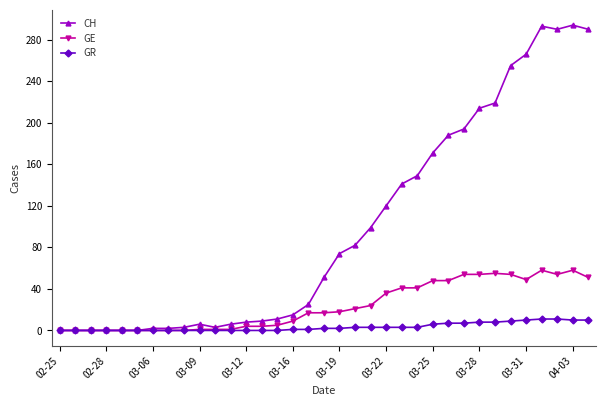

How many categories are shown in the chart?

35